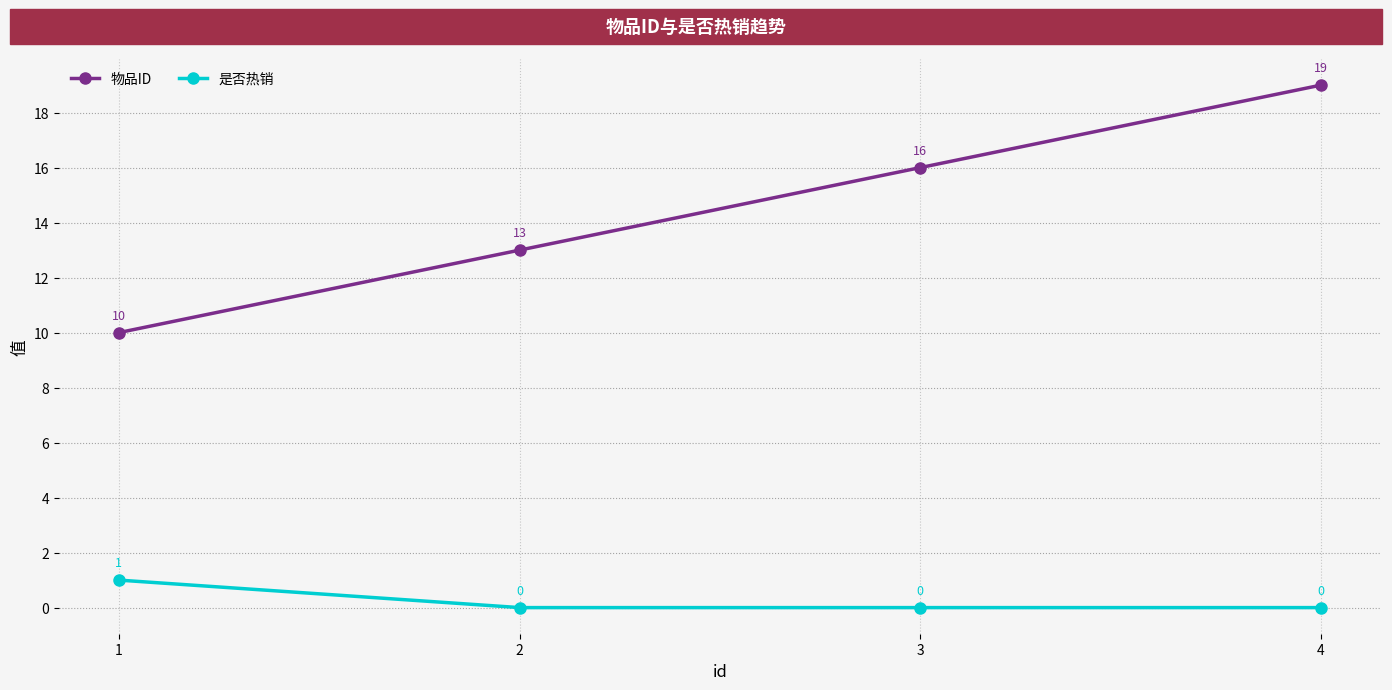

What is the maximum value for 物品ID?

19